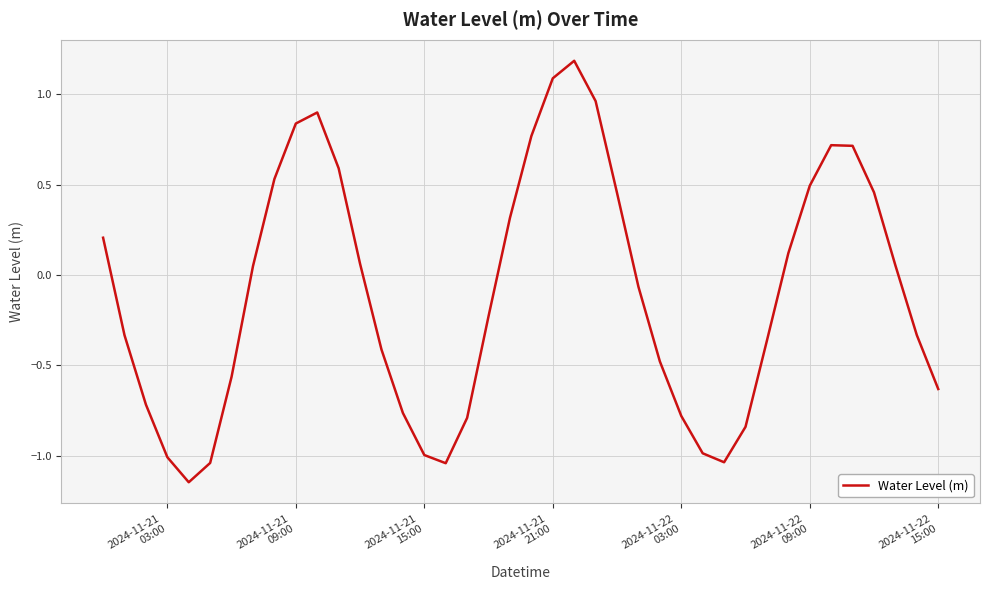

What is the maximum value shown in the chart?

1.2